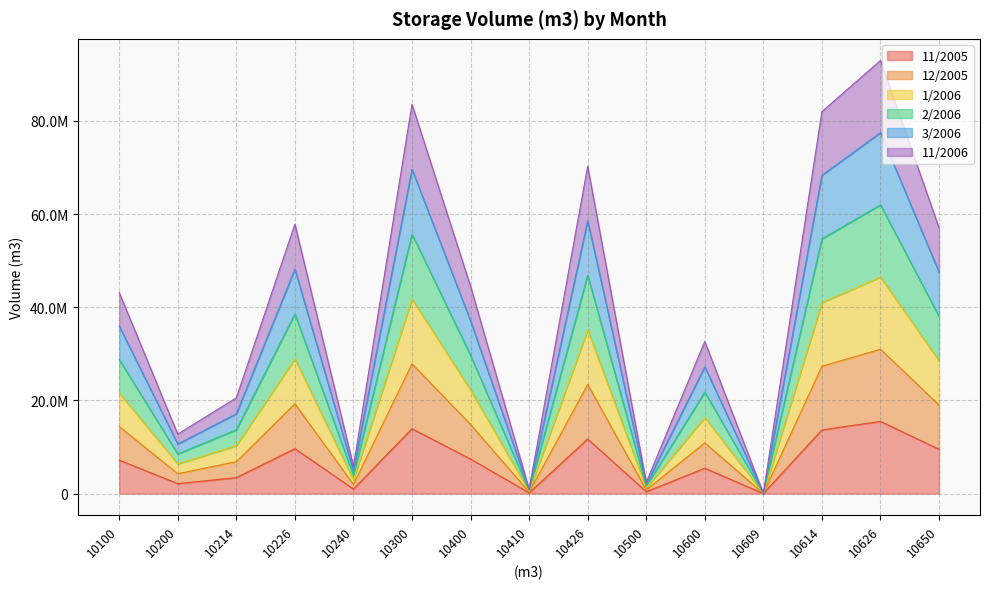

Where is the first local minimum for 3/2006?

10200